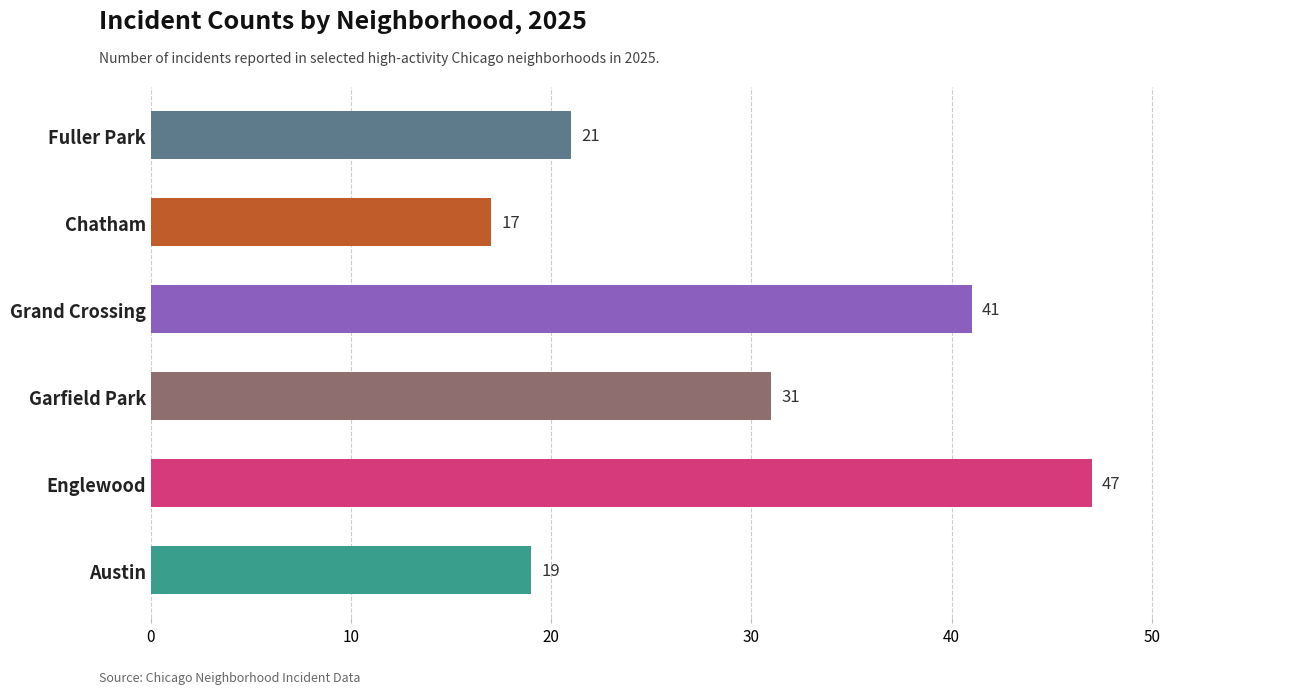

Where is the data nearest to the value 32?

Garfield Park